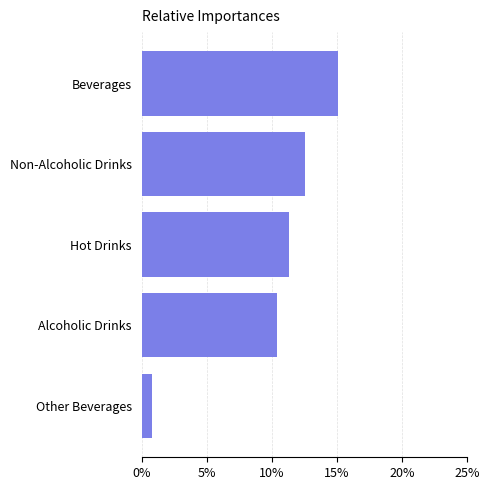

True or false: the data shows 15.1 at Beverages.

True